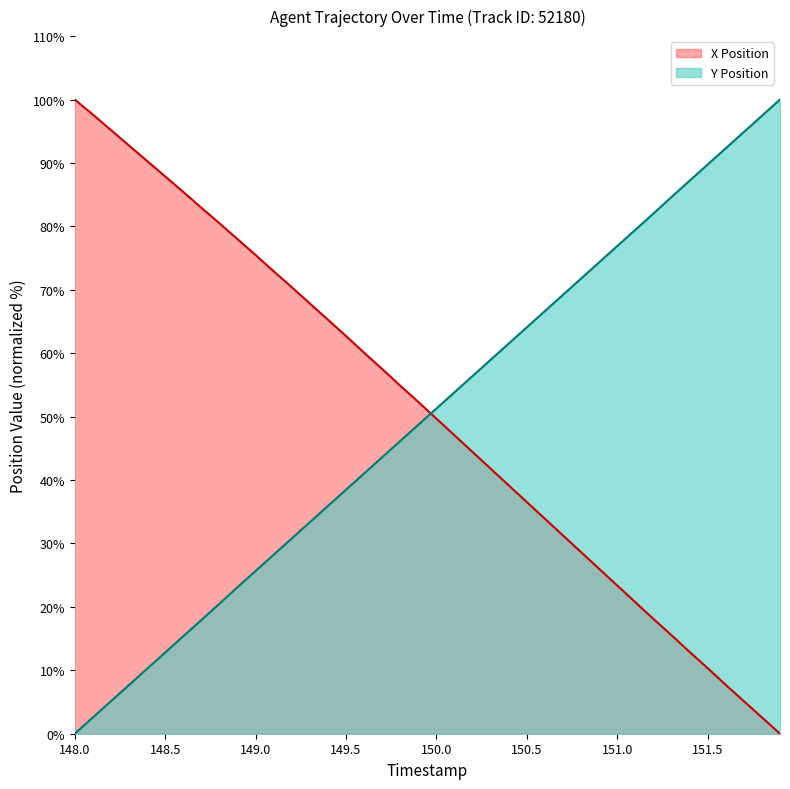

At 148.7, list the series in order from smallest to largest.

Y Position, X Position